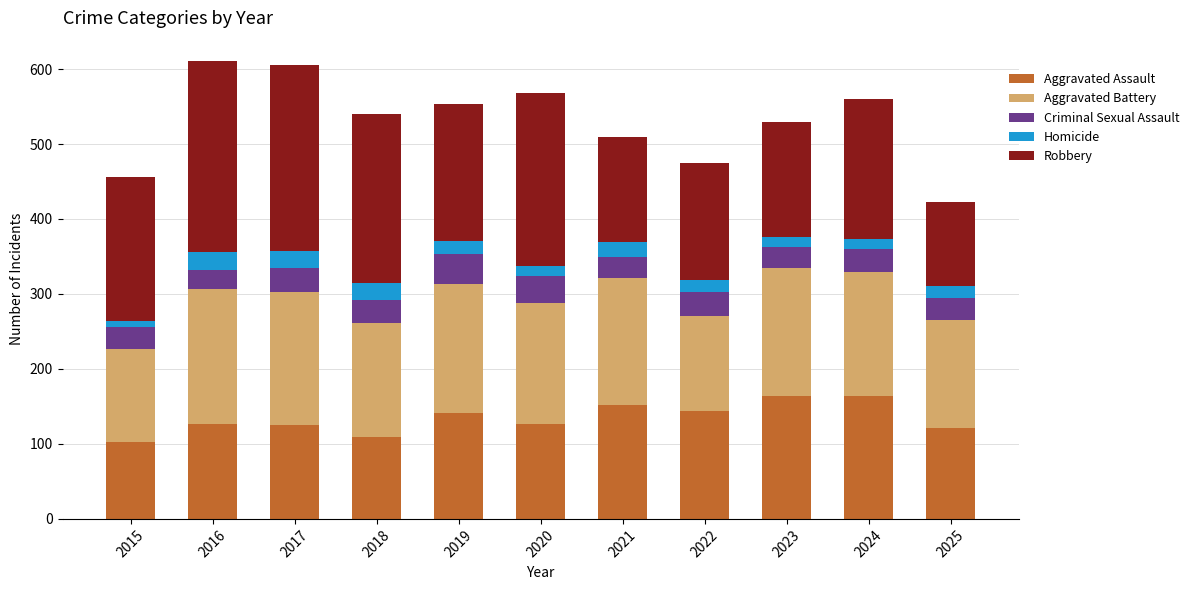

What is the difference between the maximum and minimum values in the Aggravated Assault series?

62